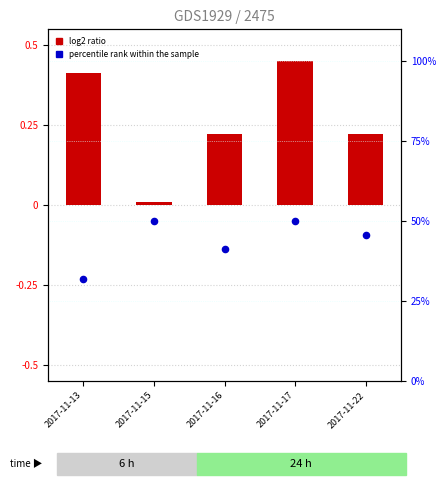

Which series has the widest spread of Y values?

percentile rank within the sample